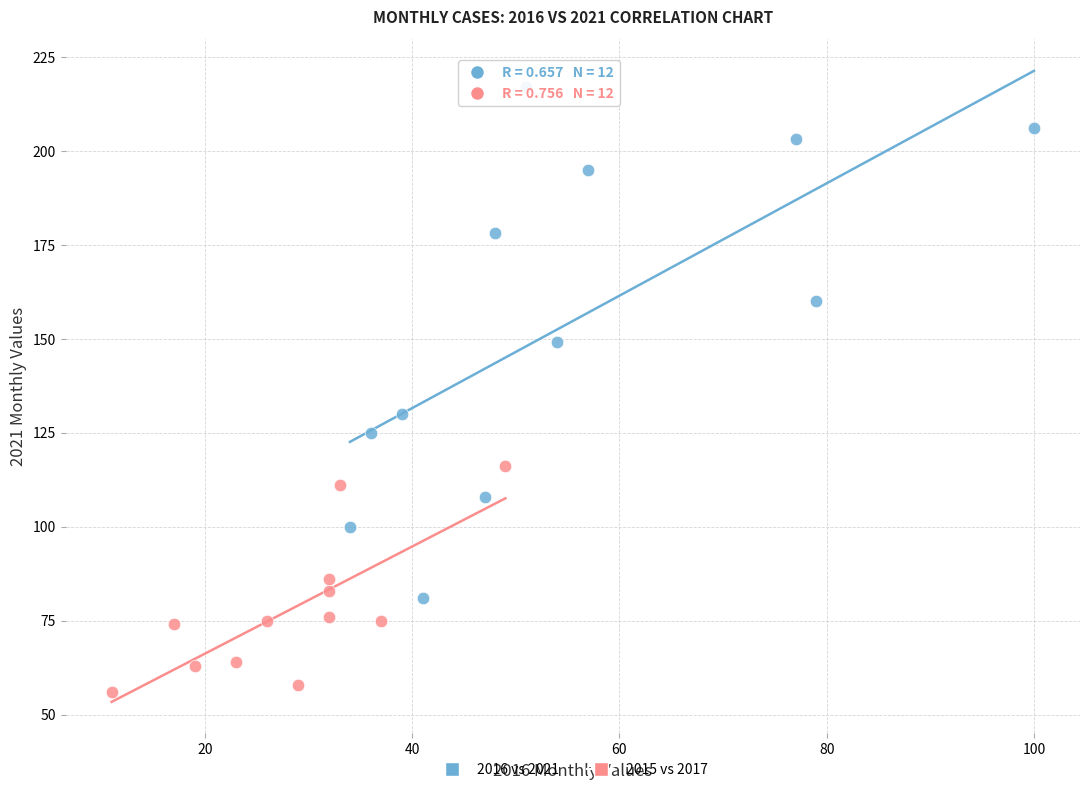

Which series contains the highest Y value?

2016 vs 2021